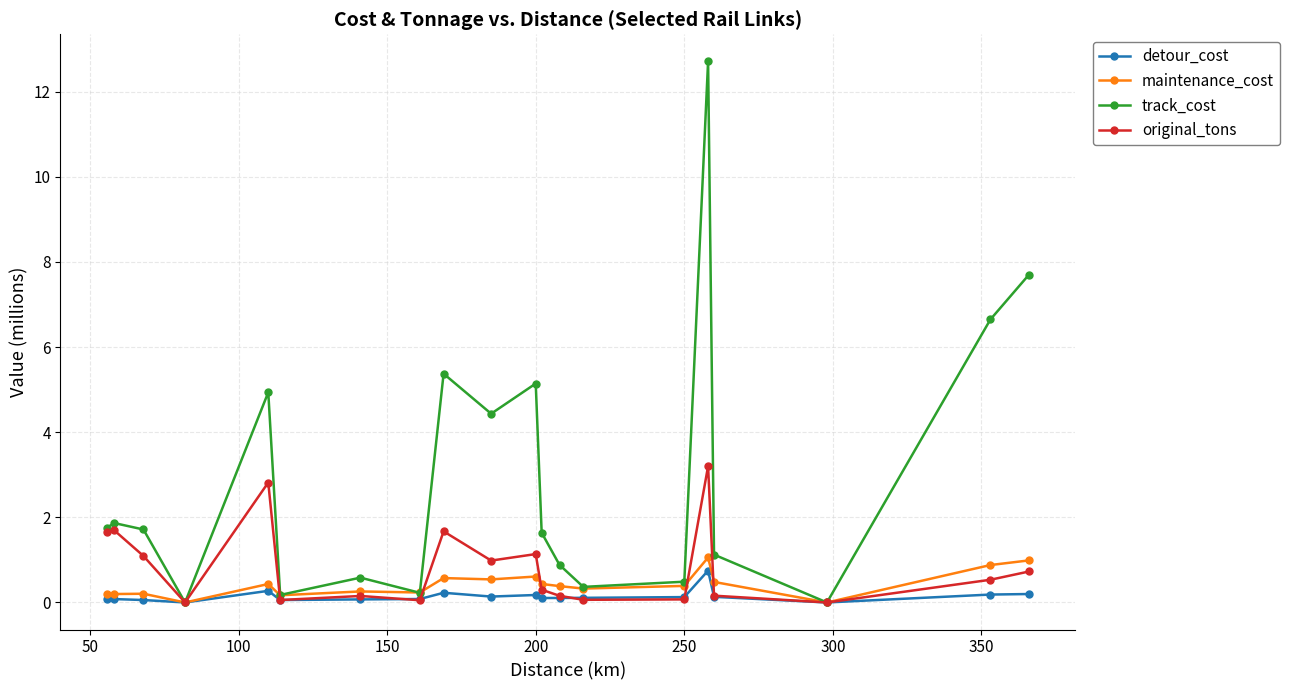

At how many categories does at least one series exceed 6?

3